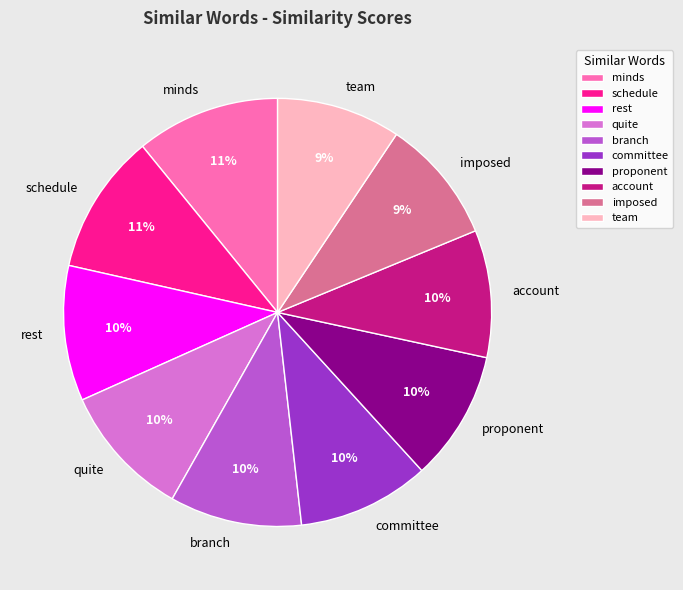

How many slices are in this pie chart?

10